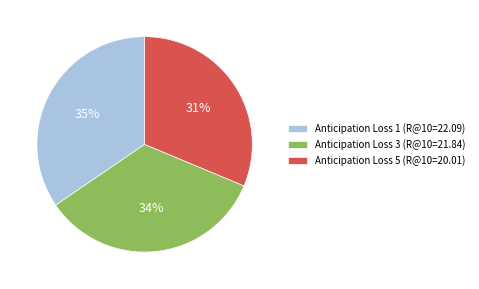

Count the number of slices in the pie.

3